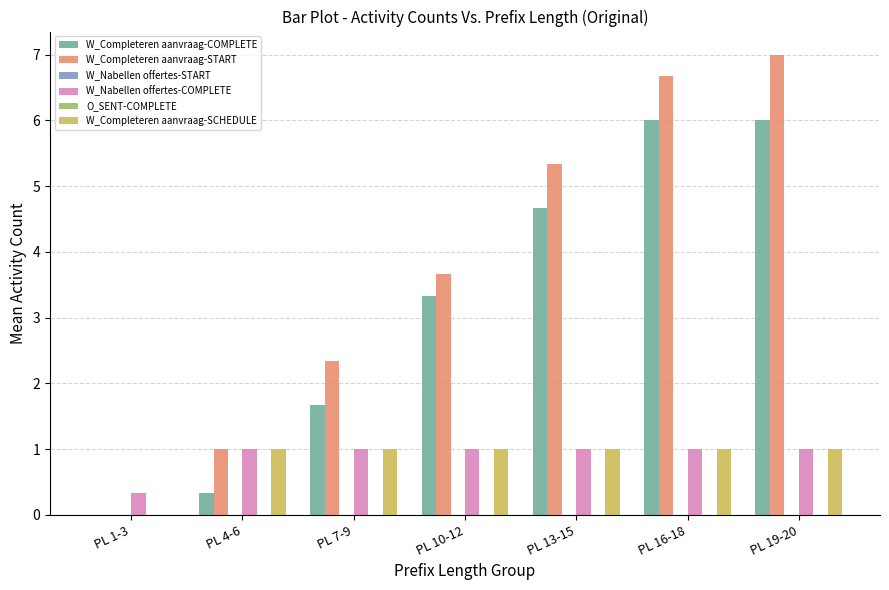

At which category does the chart reach its minimum across all series?

PL 1-3